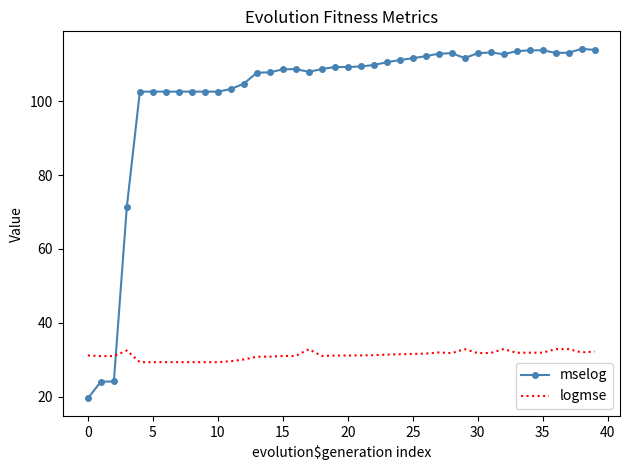

What is the difference between the maximum and minimum values in the mselog series?

94.7